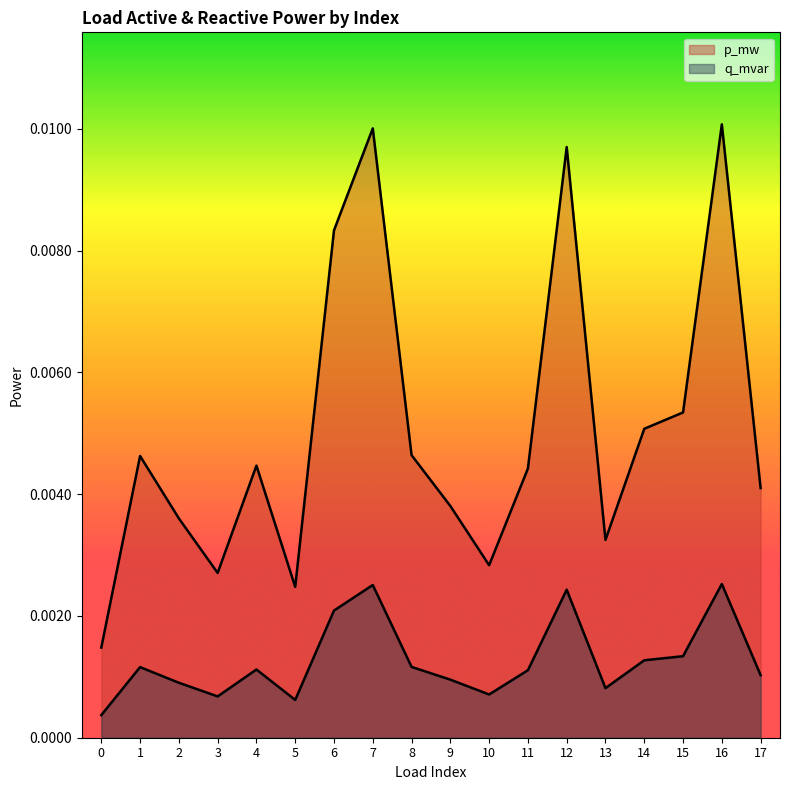

How many lines are shown in the chart?

2